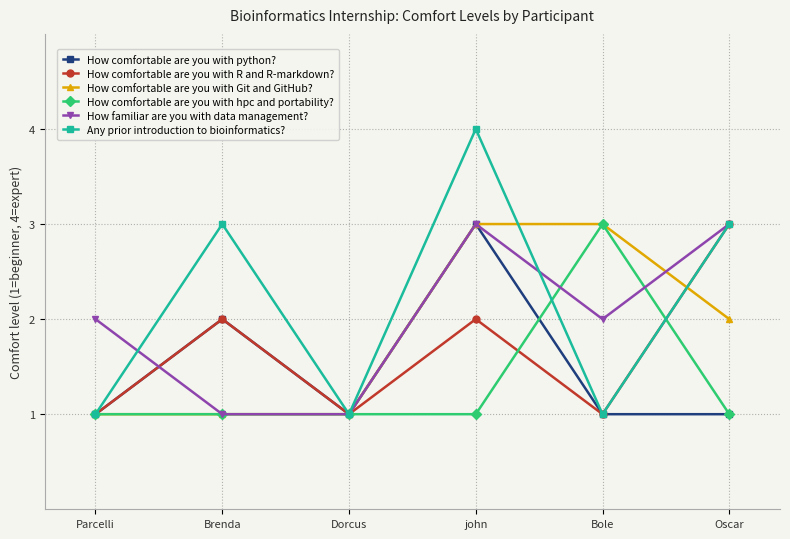

What is the sum of the How comfortable are you with python? values at Brenda and Parcelli?

3